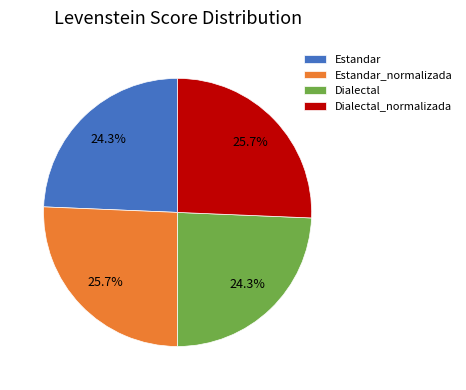

Is there any slice that represents more than half of the pie?

No